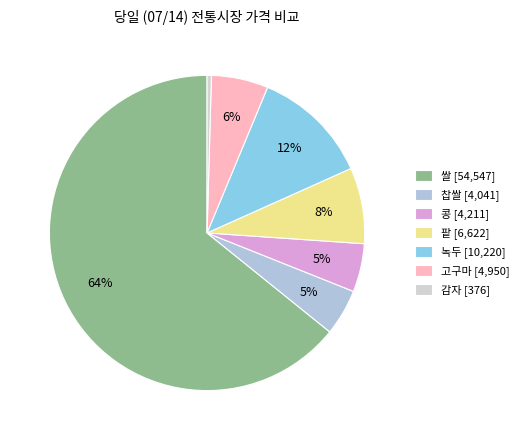

How many segments does this pie chart have?

7